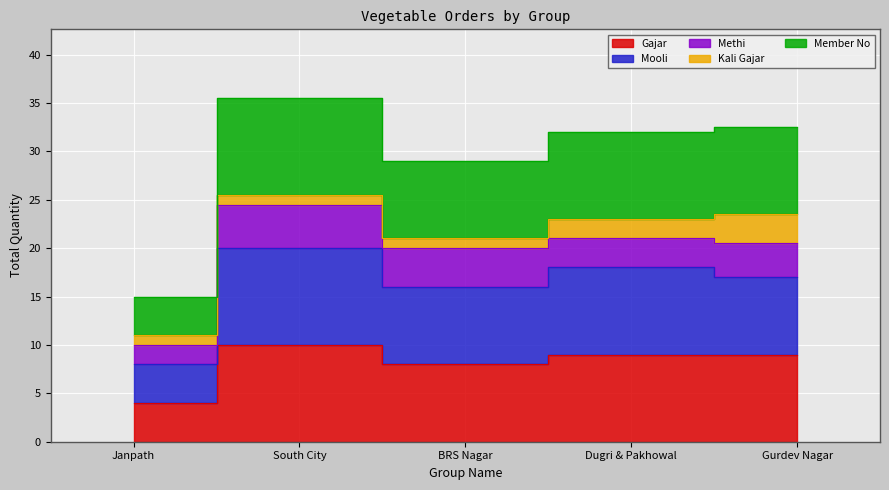

At which label does Member No reach its peak?

South City